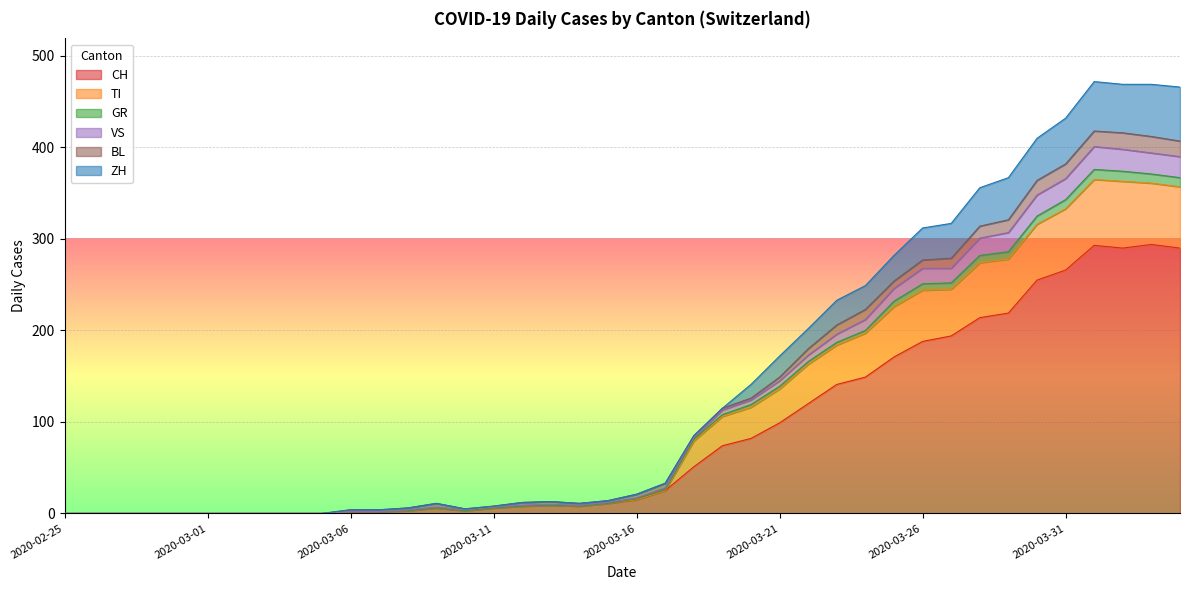

The ZH series shows 582 at 2020-03-30. True or false?

False